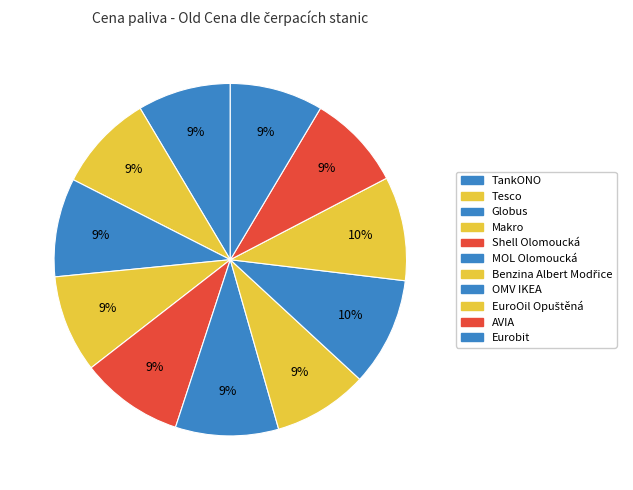

Is the sum of Globus and AVIA greater than half?

No